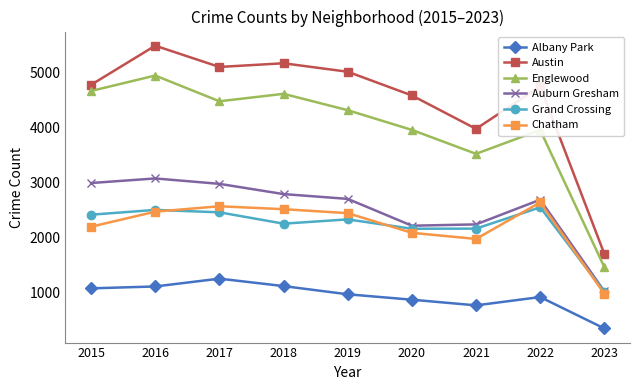

What is the approximate value of Englewood at 2015, to the nearest 100?

4700